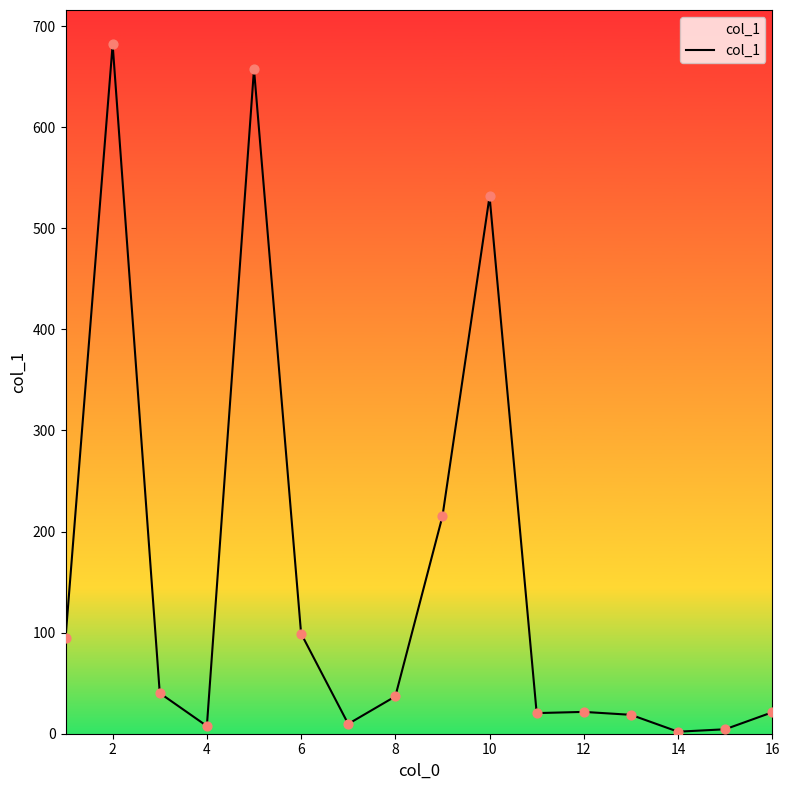

What is the maximum value shown in the chart?

681.9